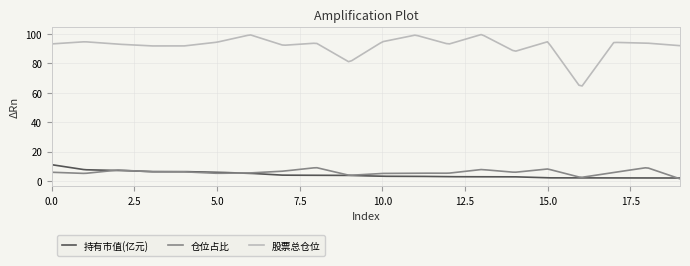

True or false: 仓位占比 and 股票总仓位 intersect in this chart.

False